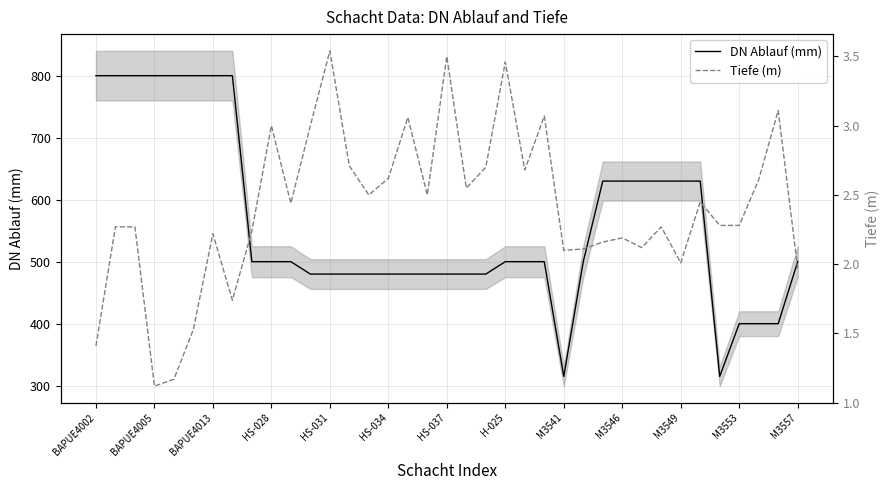

Is it true that DN Ablauf (mm) equals 315 at M3541?

True